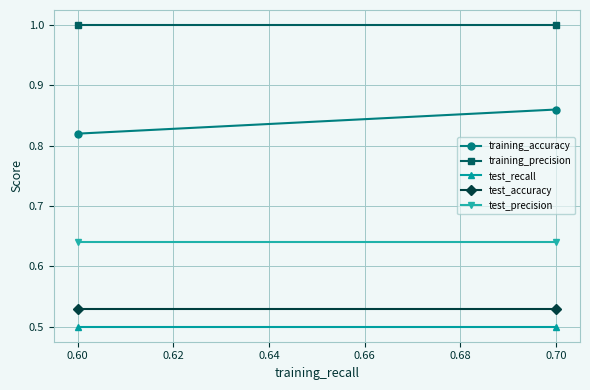

Reading left to right, what are all the values shown in this chart?

training_accuracy: 0.8	0.9
training_precision: 1.0	1.0
test_recall: 0.5	0.5
test_accuracy: 0.5	0.5
test_precision: 0.6	0.6